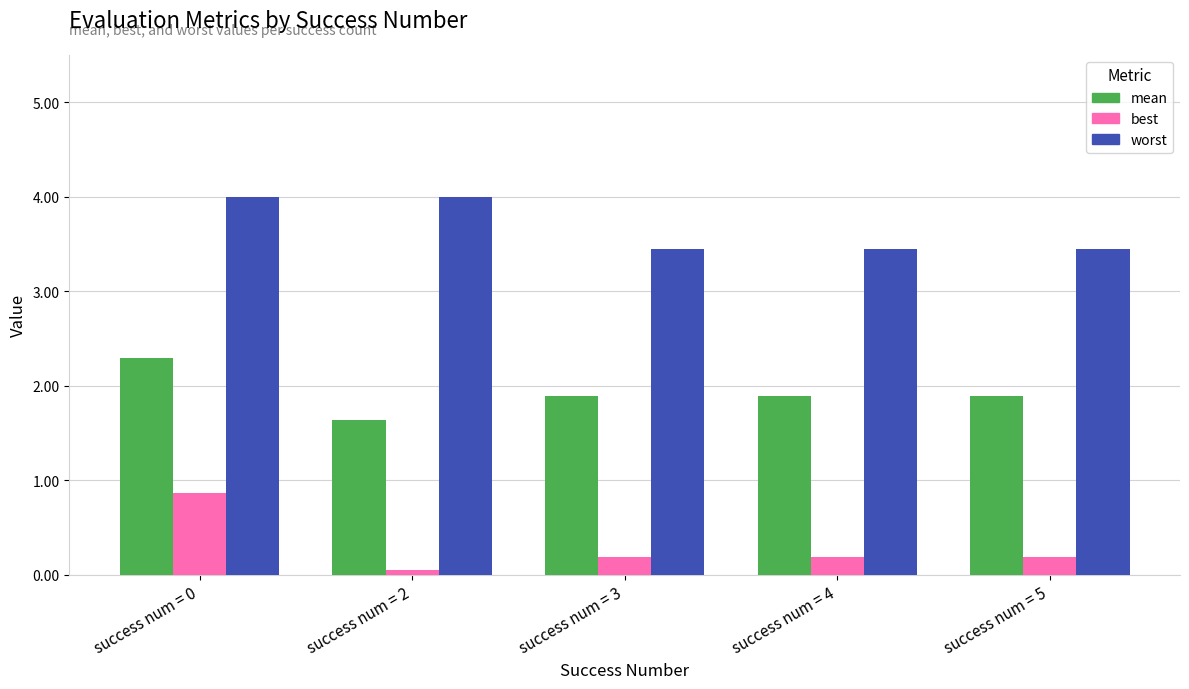

How many groups of bars are there?

5